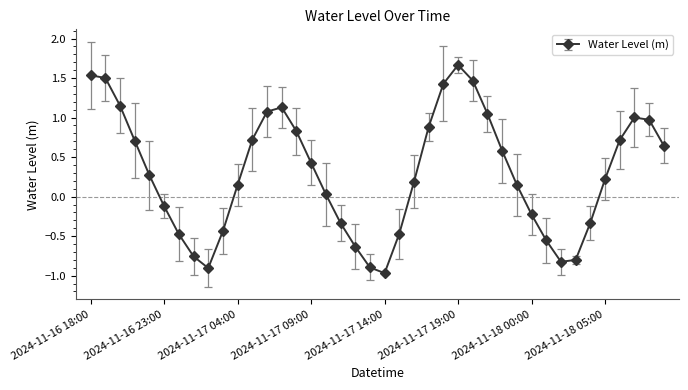

How many values are below 0?

15